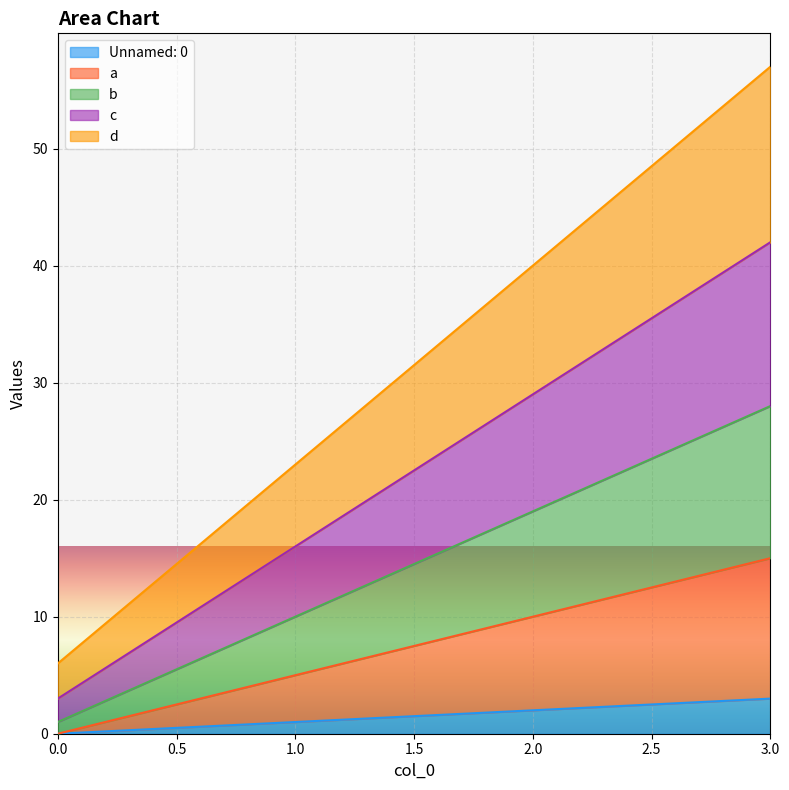

What are all the series names shown in the legend?

Unnamed: 0, a, b, c, d